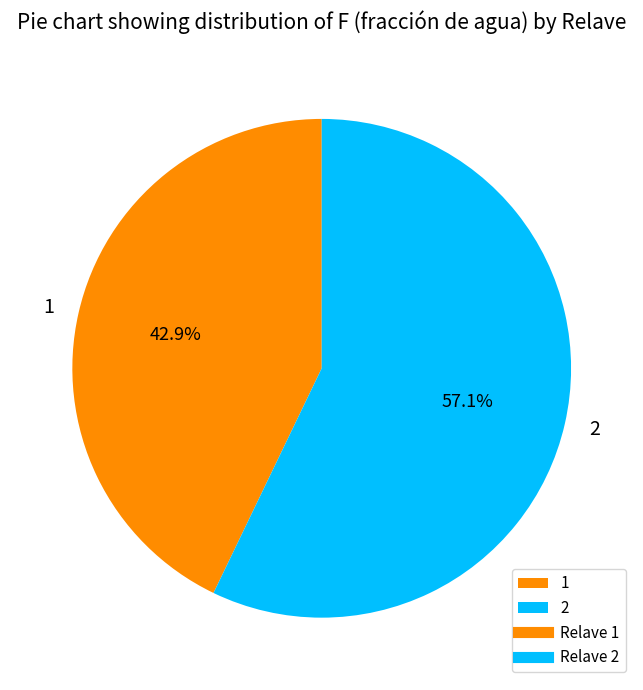

Combined, do 1 and 2 account for over 50%?

Yes